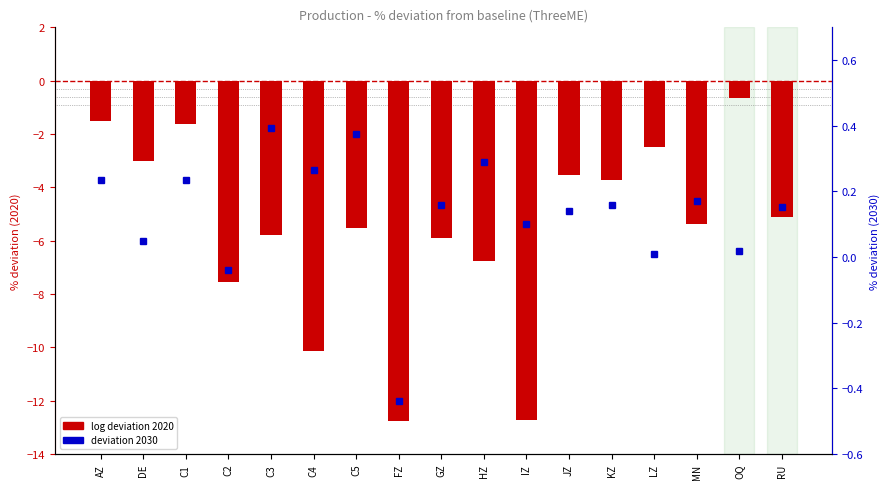

Is it true that 2030 (Production) equals 0.1 at IZ?

True